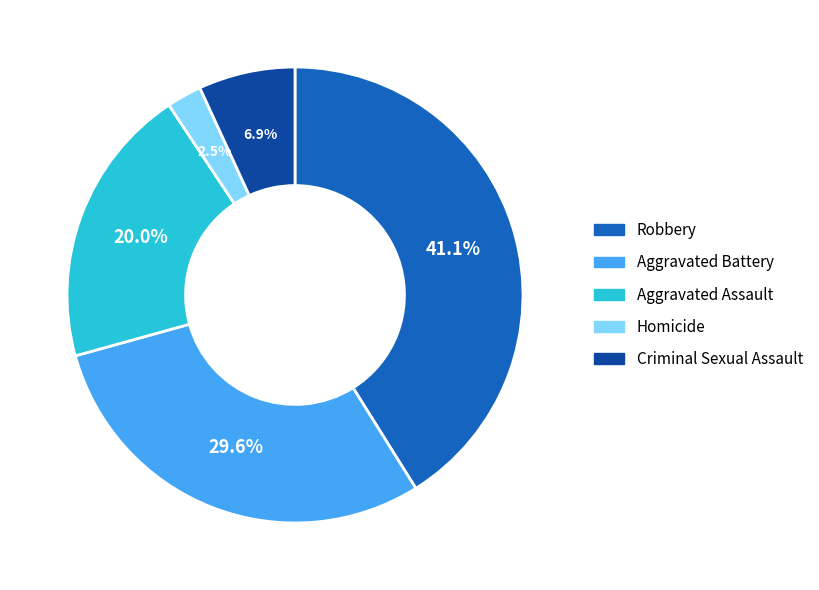

Is there any slice that represents more than half of the pie?

No